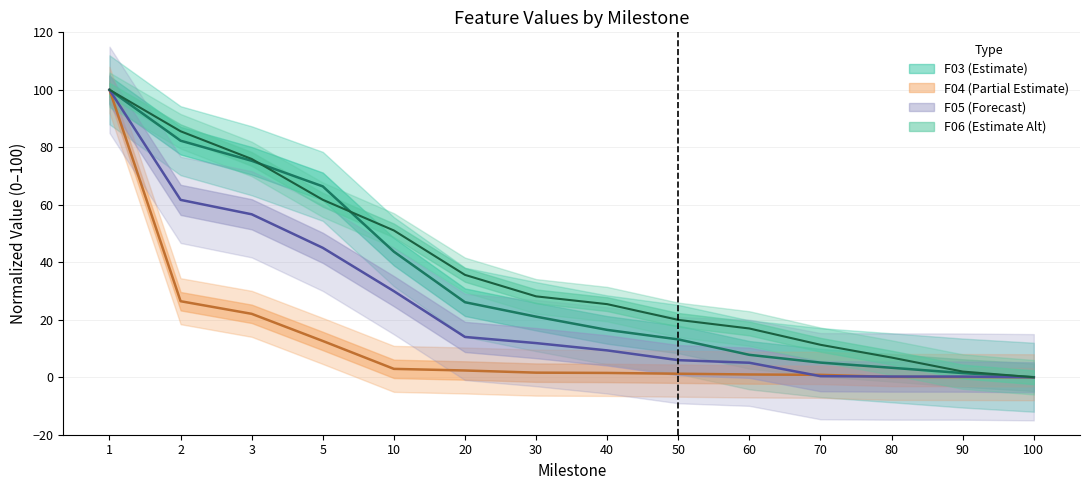

What is the difference between the maximum and minimum values in the F06 series?

100.0